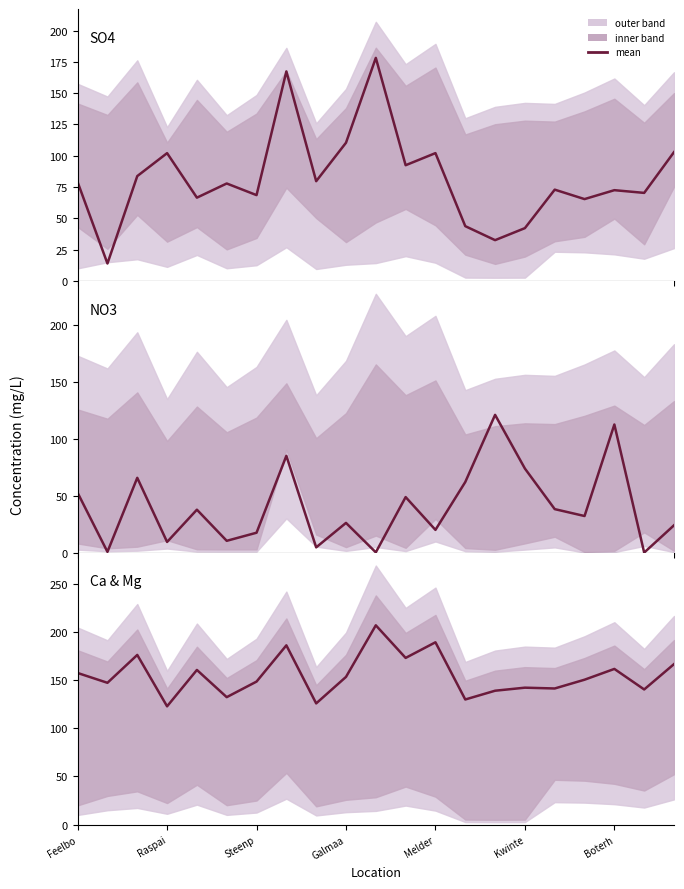

At which category is the sum across all series the highest?

7